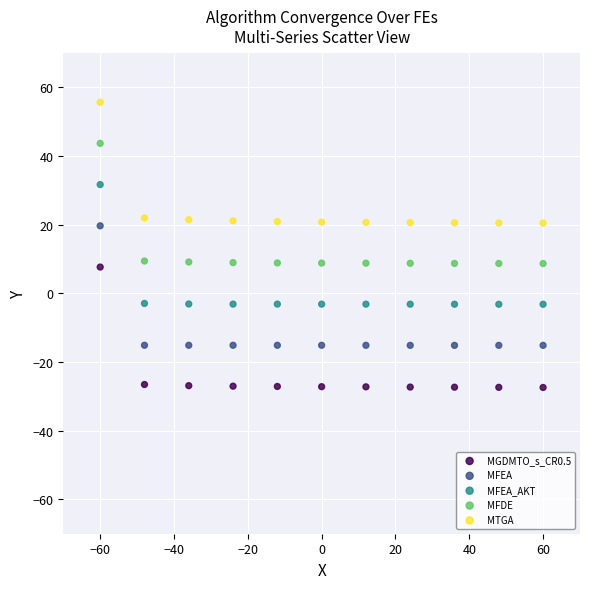

What are all the series names shown in the legend?

MGDMTO_s_CR0.5, MFEA, MFEA_AKT, MFDE, MTGA